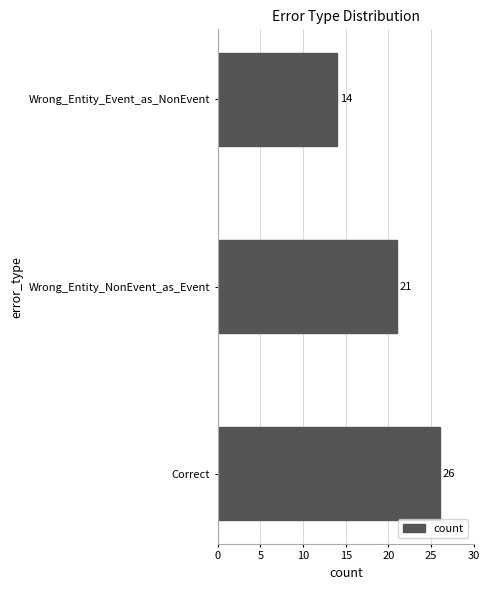

The chart shows a value of 14 at Wrong_Entity_Event_as_NonEvent. True or false?

True